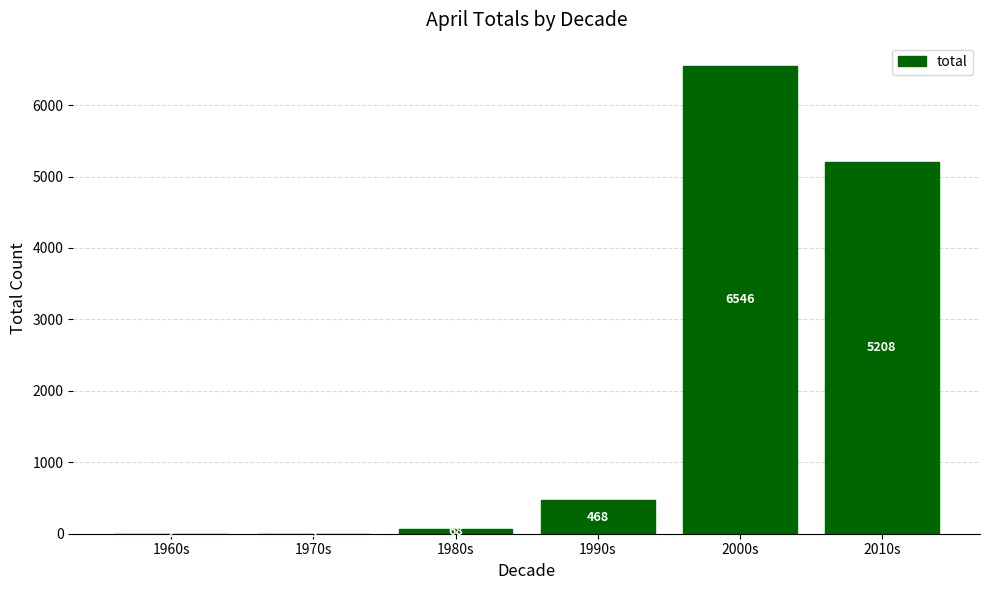

At which label is the value closest to 3274?

2010s